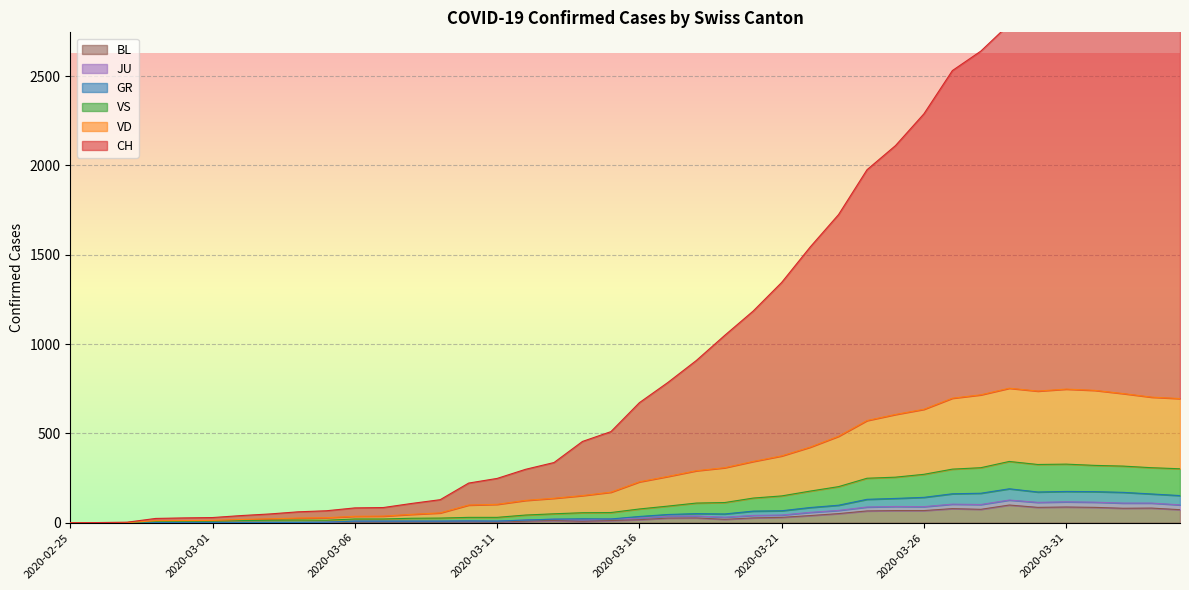

What is the difference between the highest and lowest values at 2020-03-07?

81